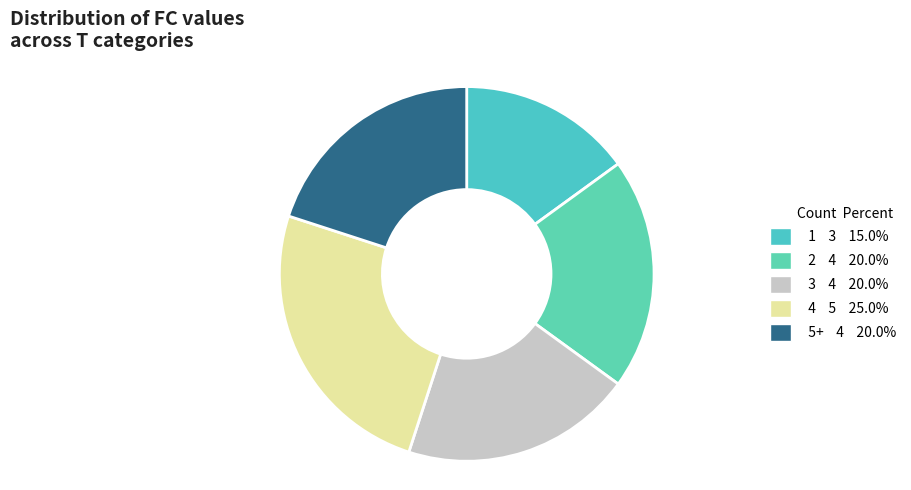

How many segments does this pie chart have?

5